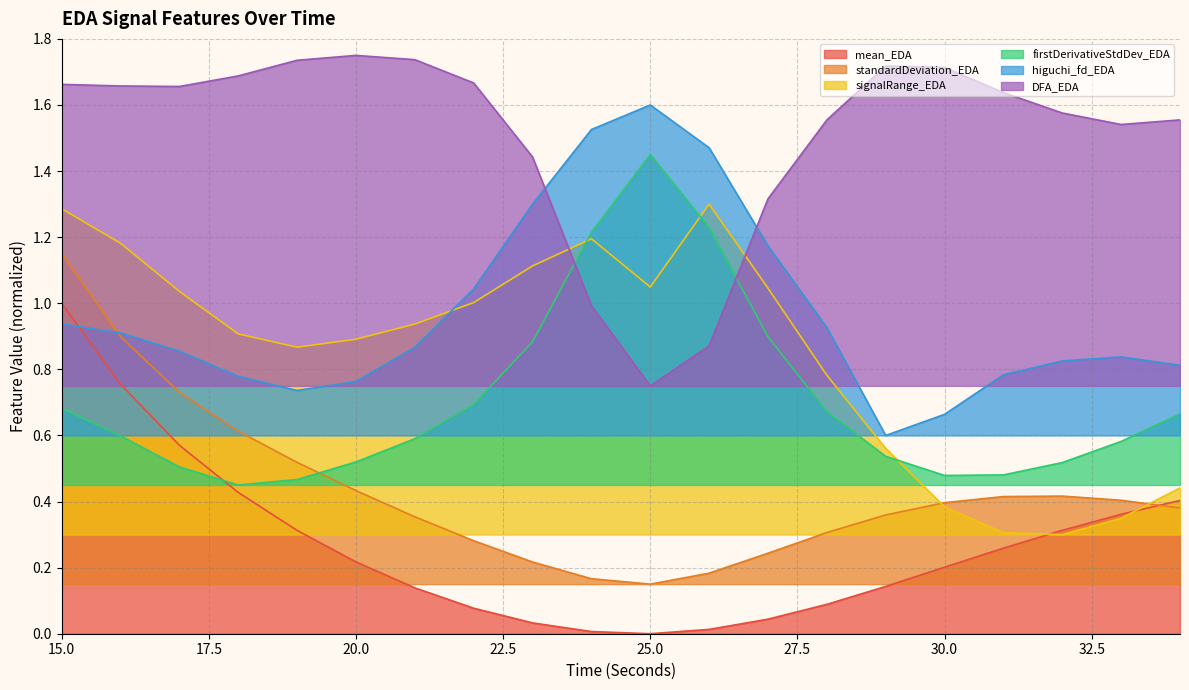

Which category has the highest value in the firstDerivativeStdDev_EDA series?

25.0